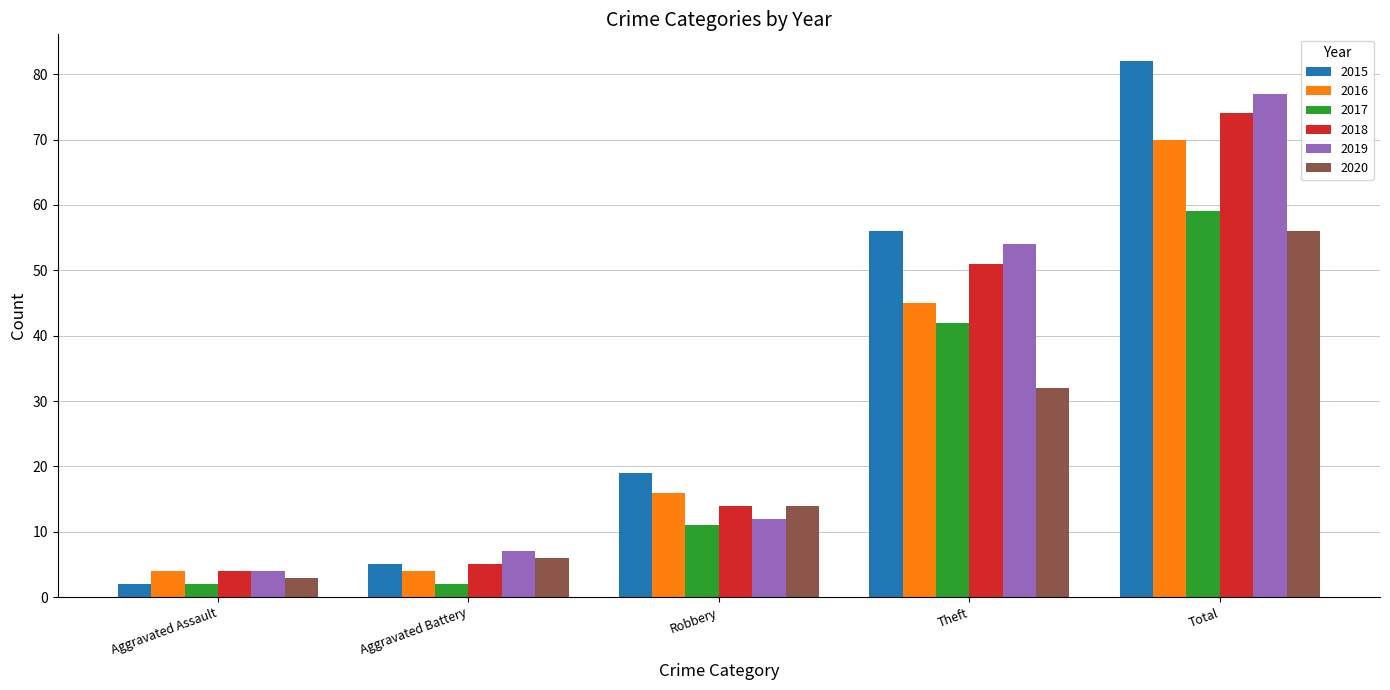

How many bars are there in each group?

6